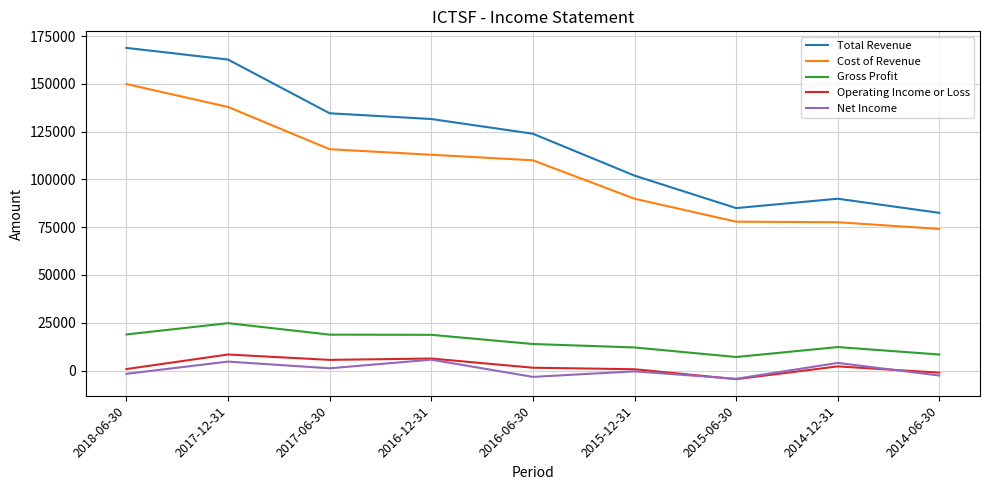

The value of Cost of Revenue at 2018-06-30 is 104242. True or false?

False